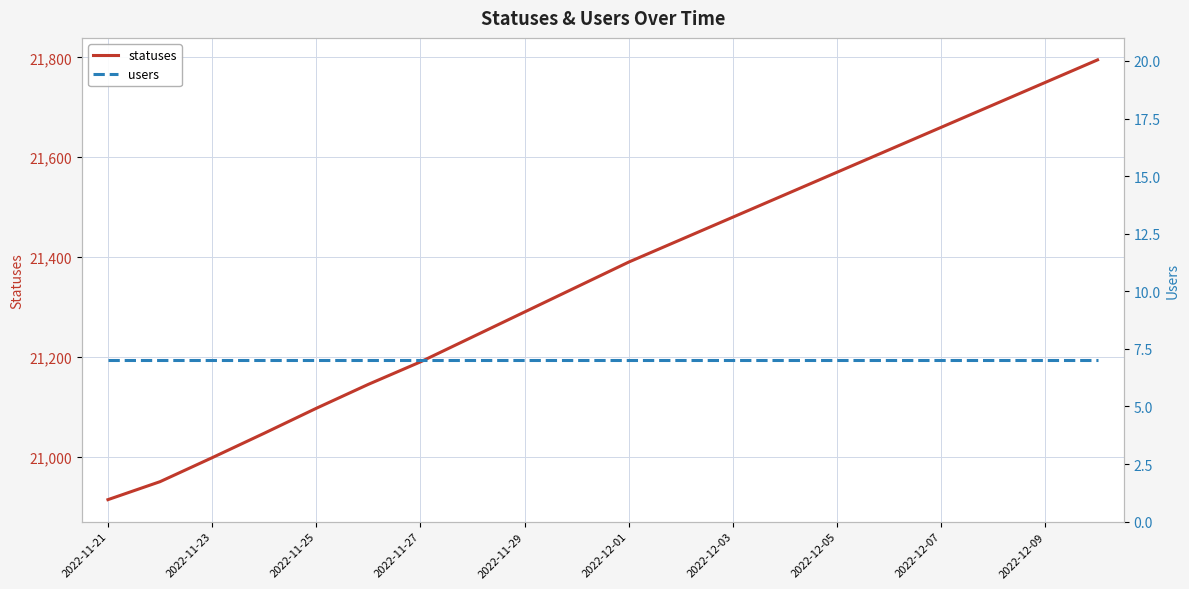

List the series in order of their peak value, lowest first.

users, statuses